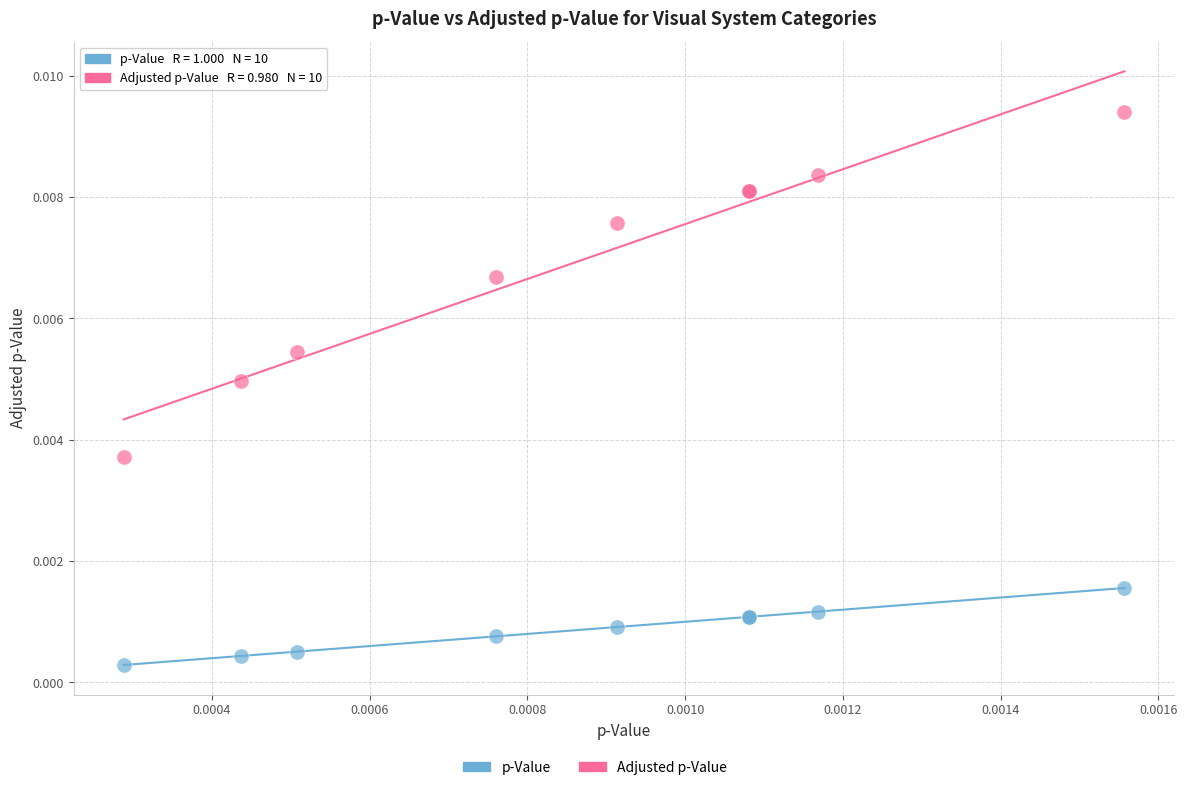

Which series contains the lowest Y value?

p-Value